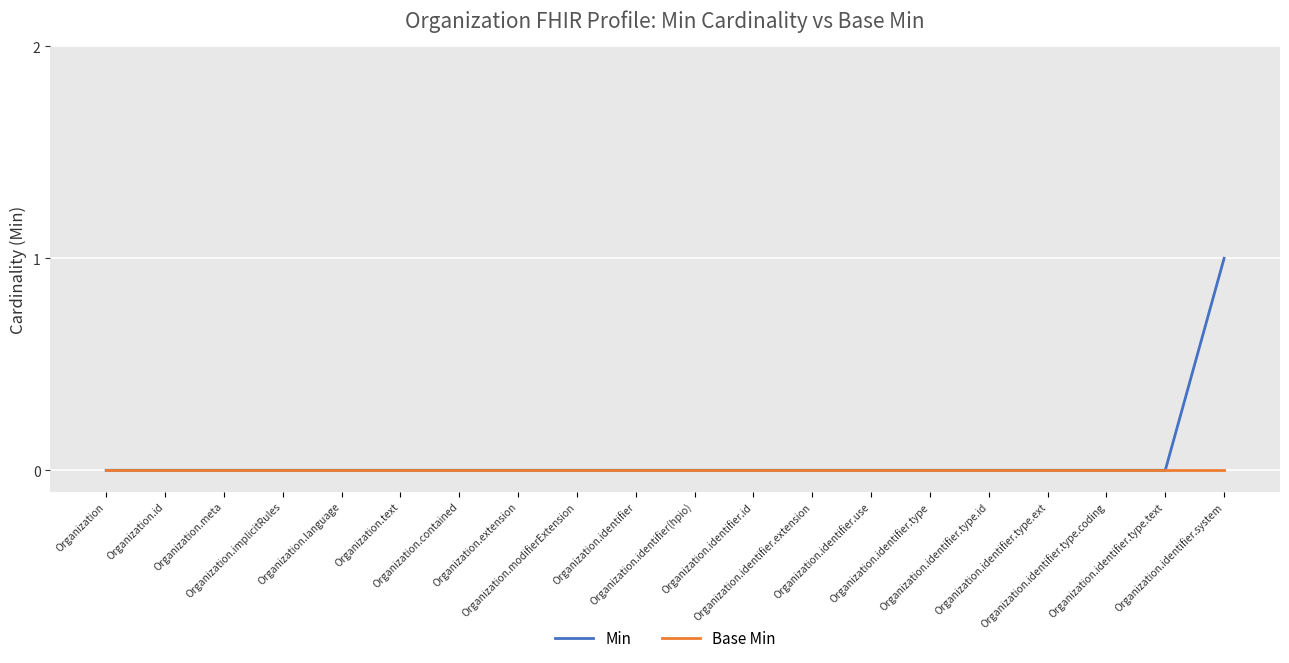

Which series has the widest spread of values?

Min